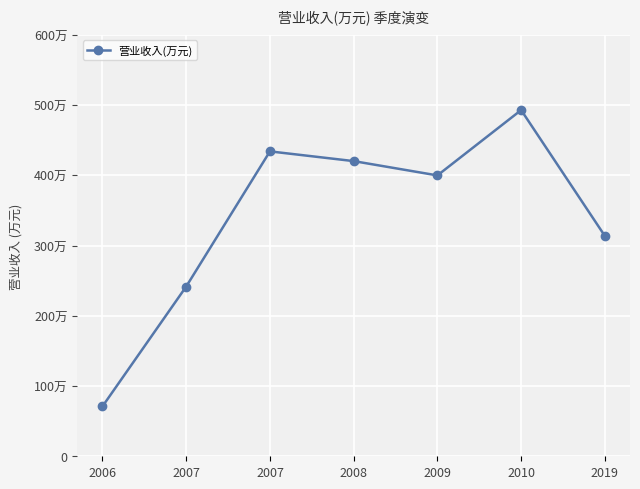

What is the greatest value displayed?

492773